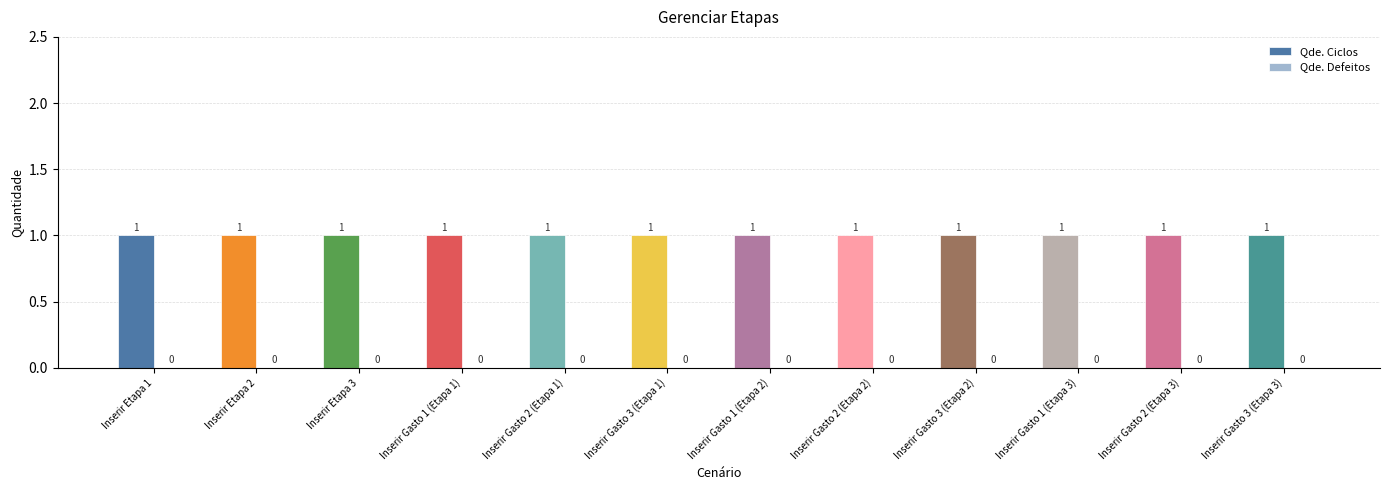

Rank the series at Inserir Gasto 3 (Etapa 1) from highest to lowest value.

Qde. Ciclos, Qde. Defeitos